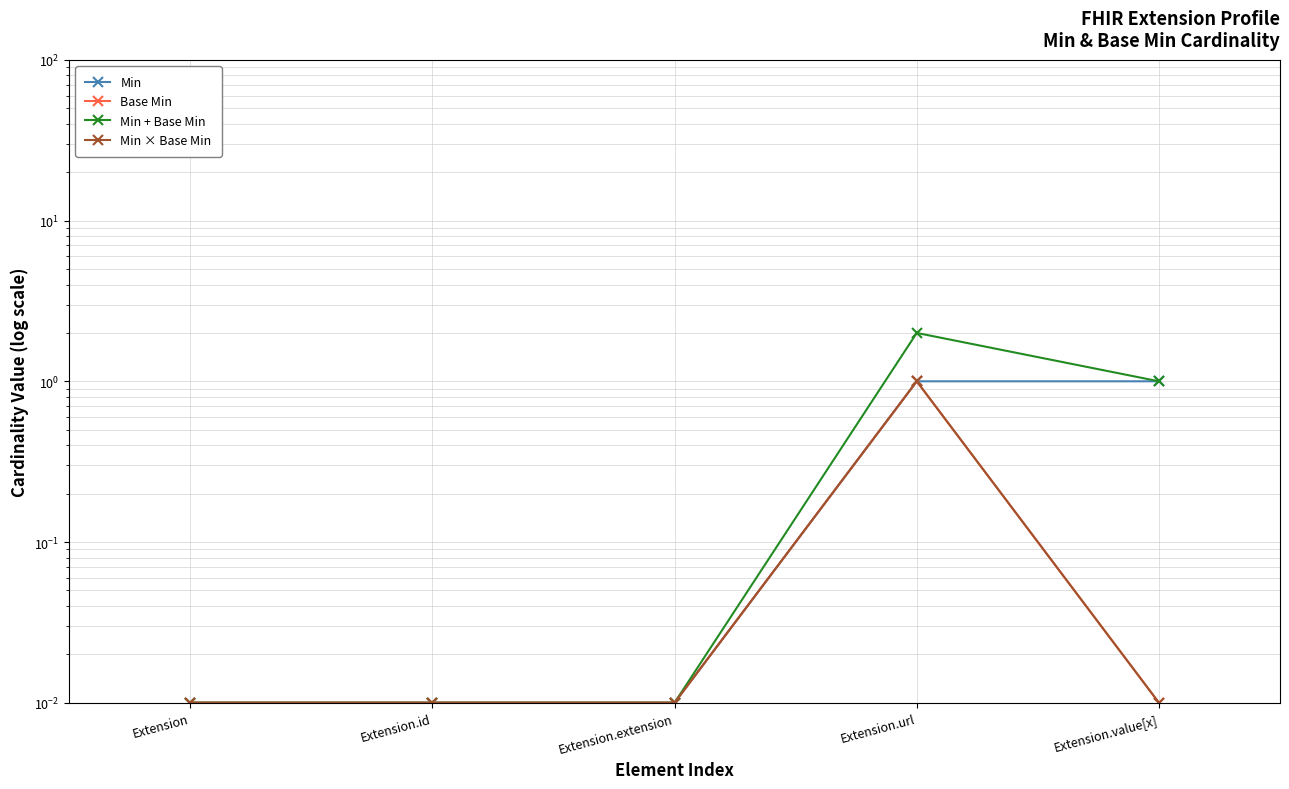

At how many categories does at least one series exceed 1?

1